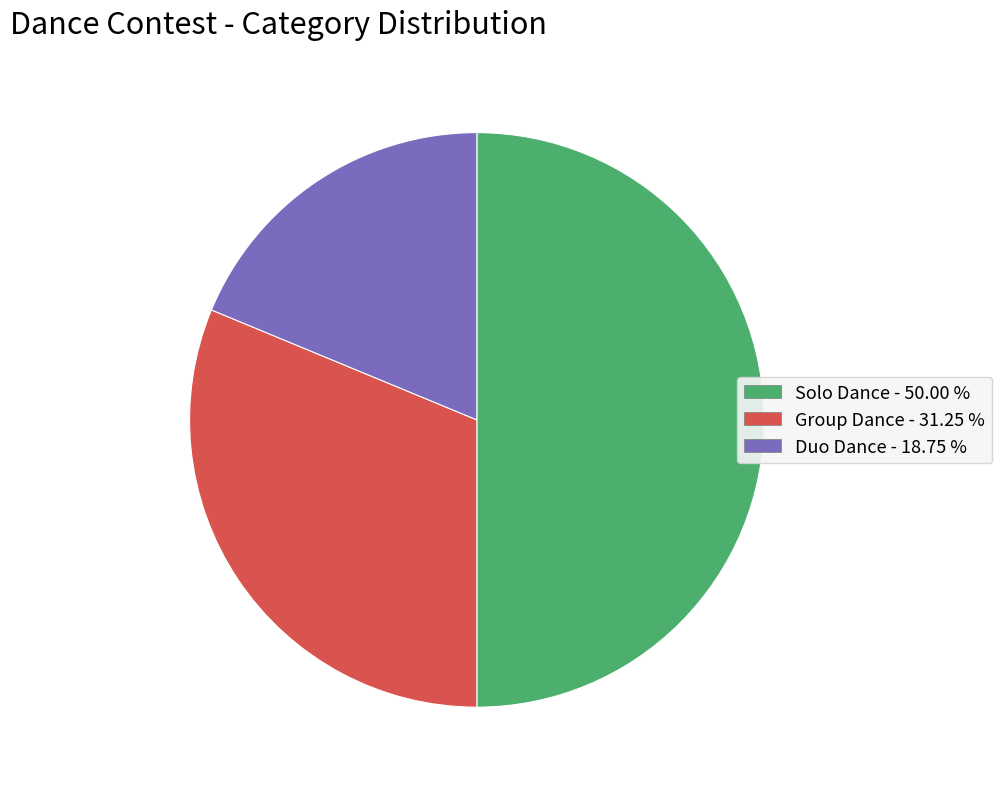

Is the sum of Group Dance and Solo Dance greater than half?

Yes